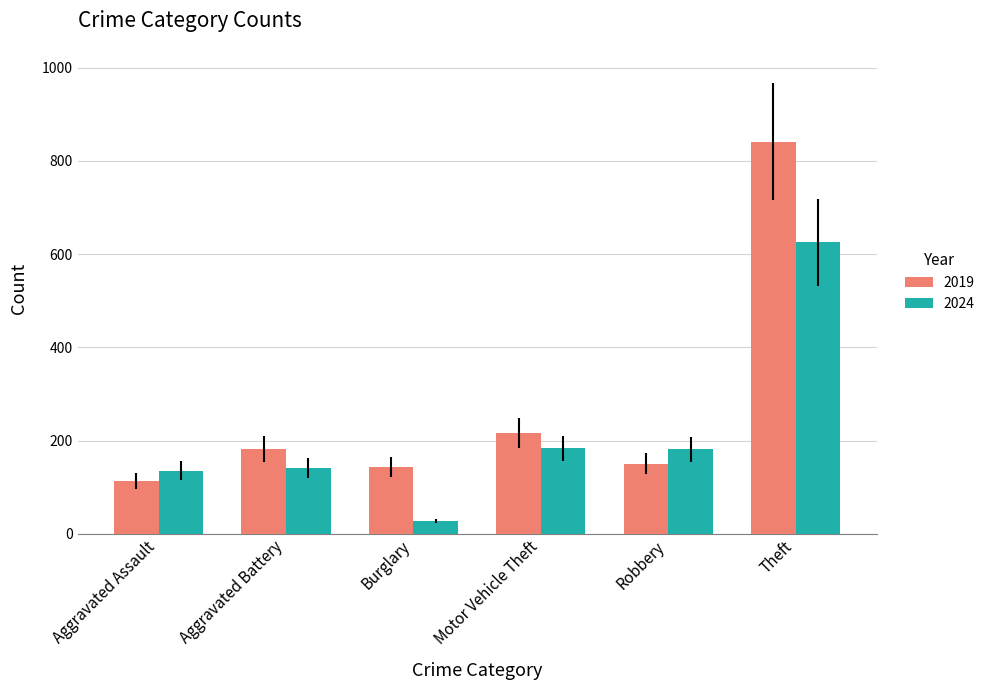

Is it true that 2019 equals 242 at Aggravated Battery?

False